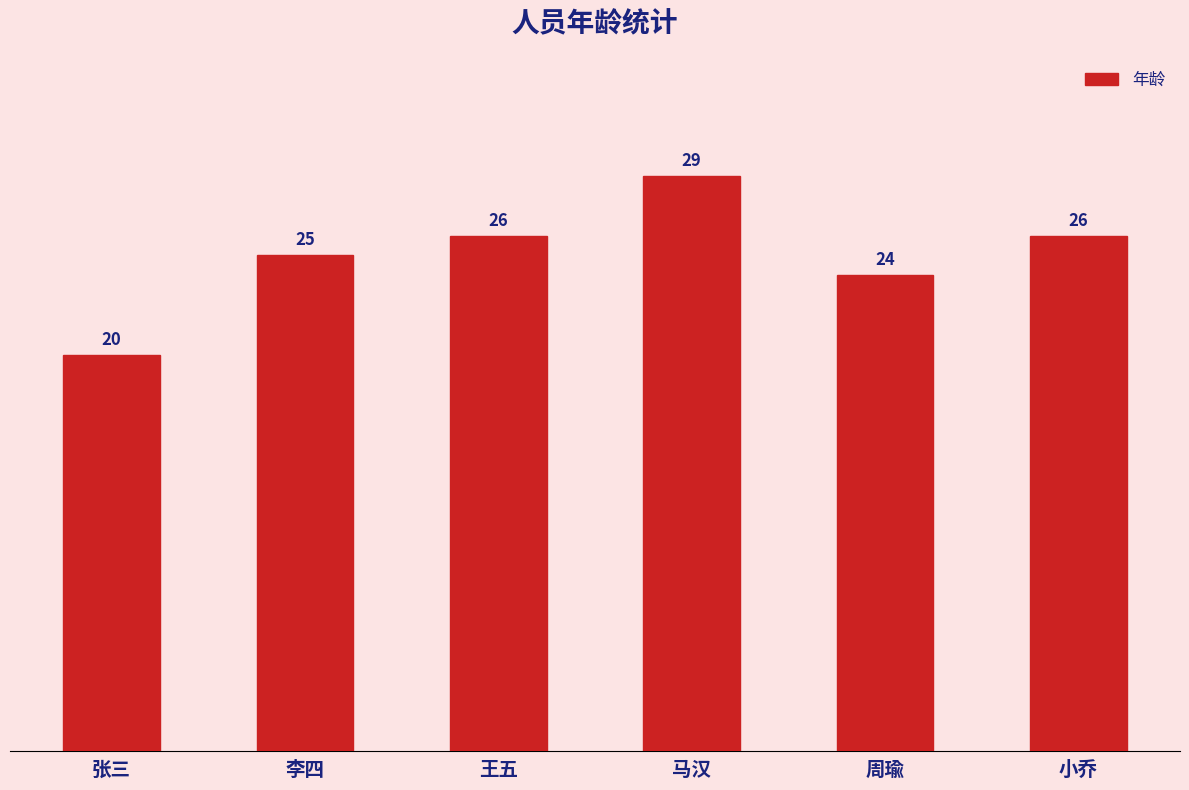

What is the change in value from 李四 to 小乔?

+1